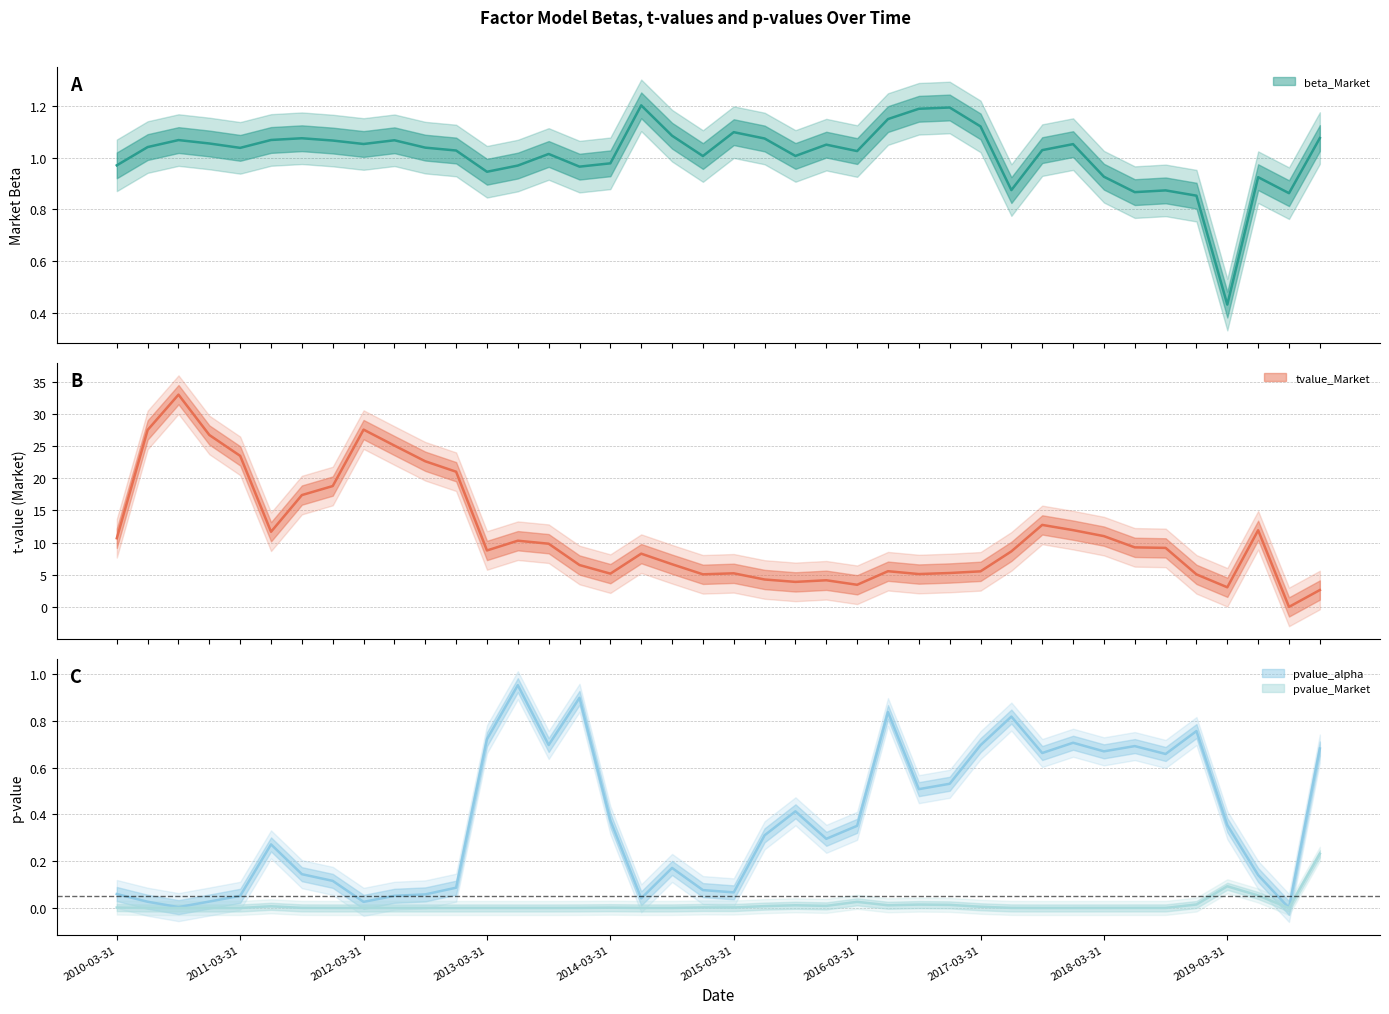

What is the difference between the second highest and minimum values in the pvalue_alpha series?

0.9